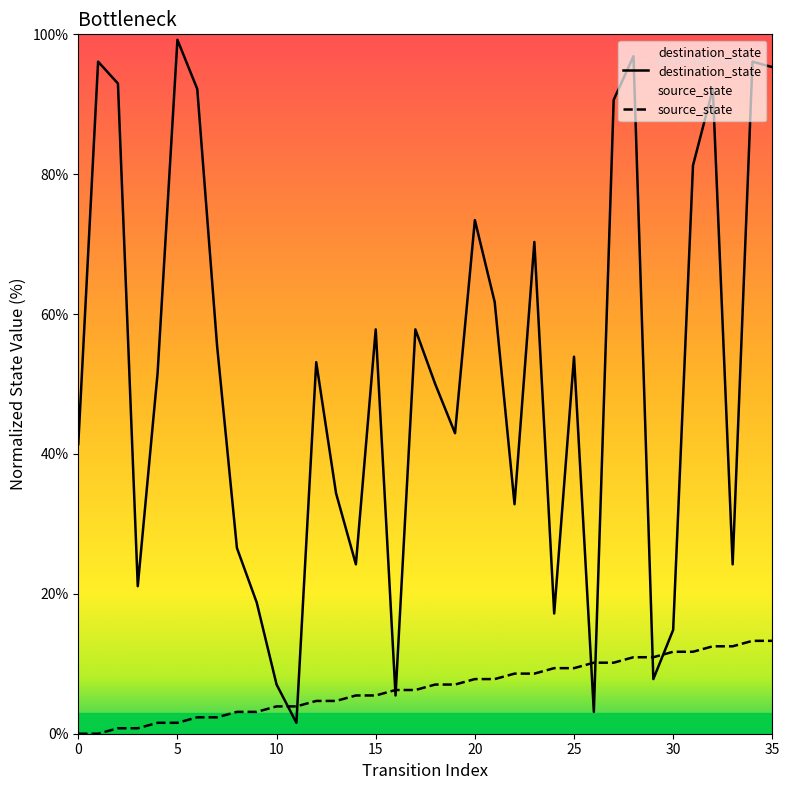

True or false: destination_state has a value of 32.8 at 22.

True